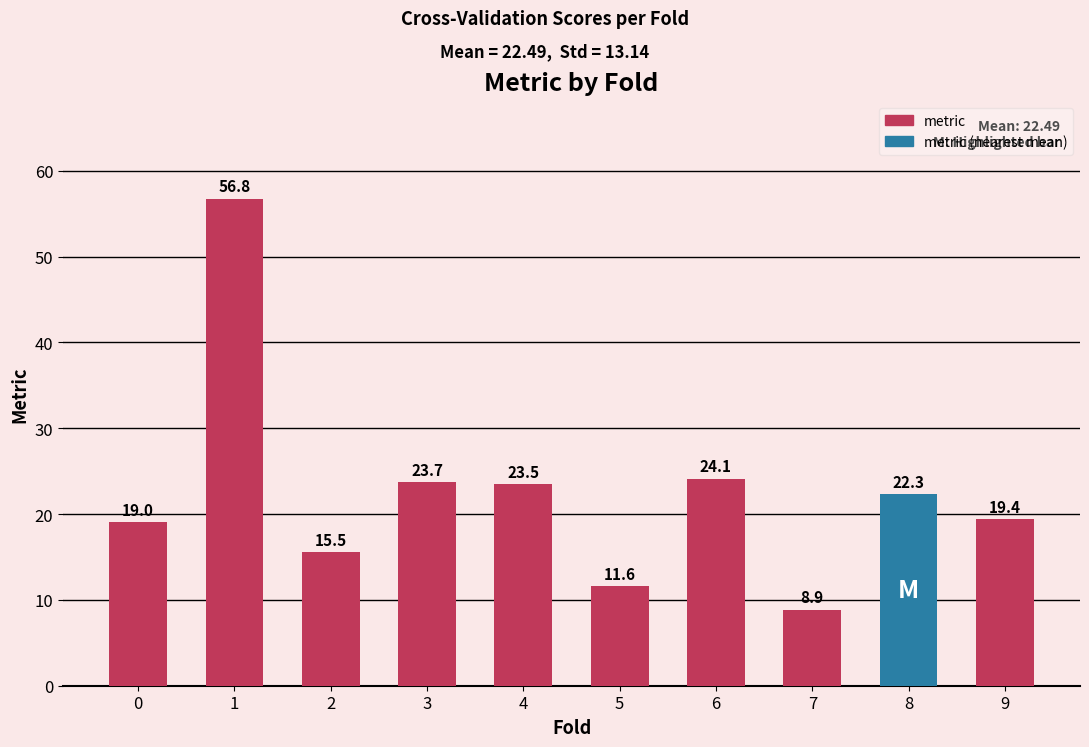

What is the approximate value at 3?

23.7